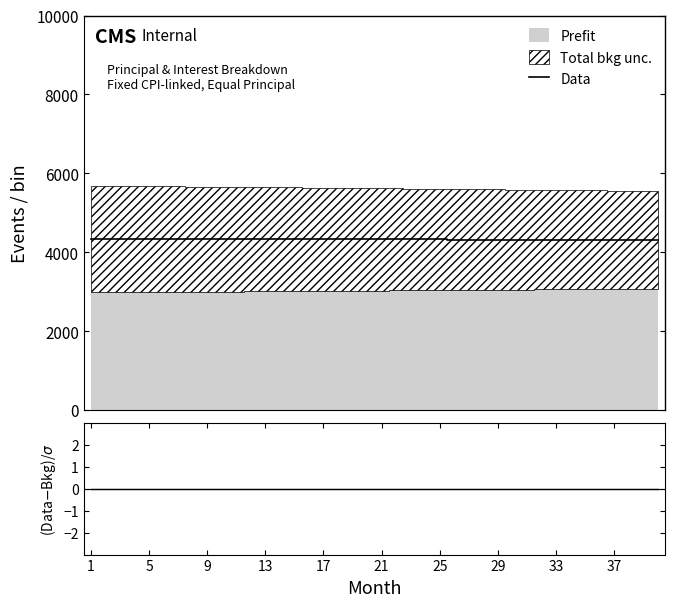

At how many categories does at least one series exceed 4274?

40